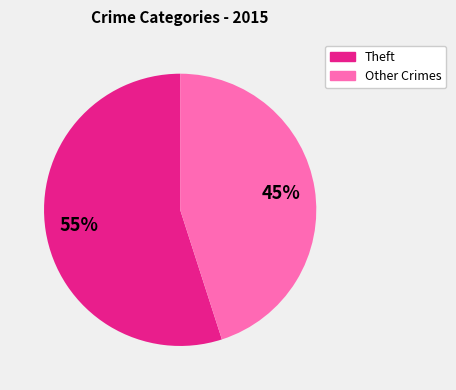

How many segments does this pie chart have?

2